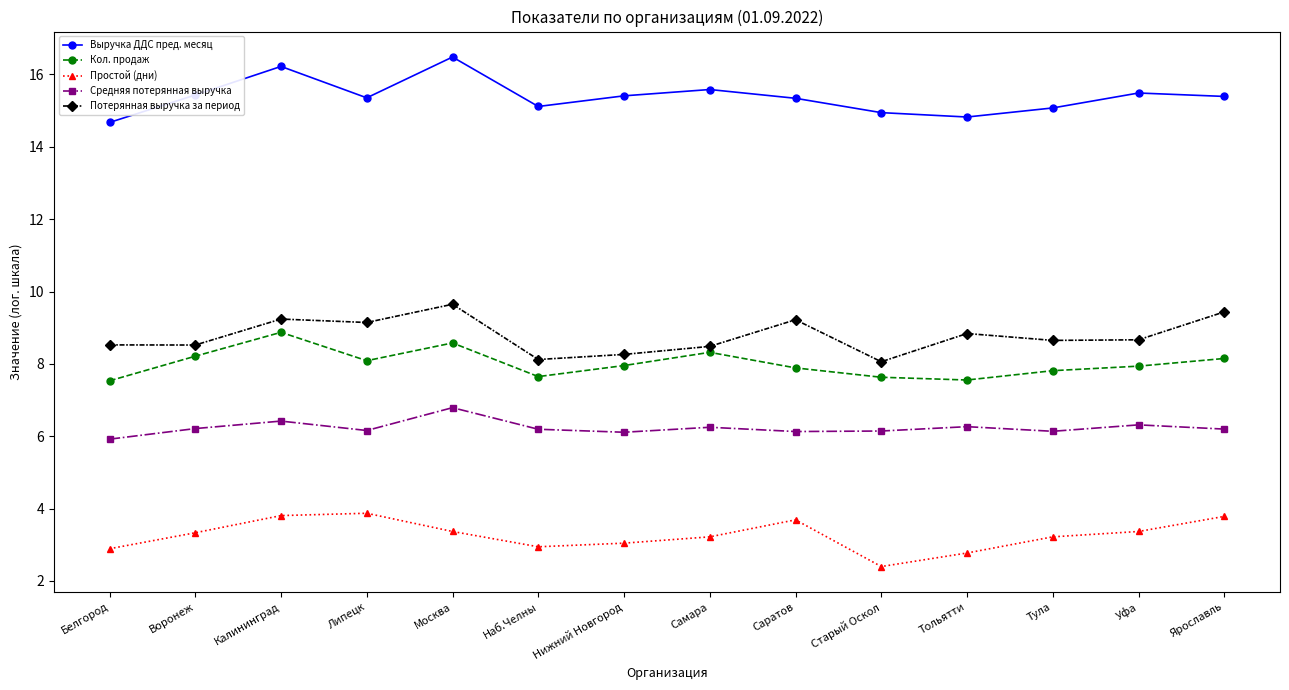

Read the Простой (дни) value at Тула.

3.2